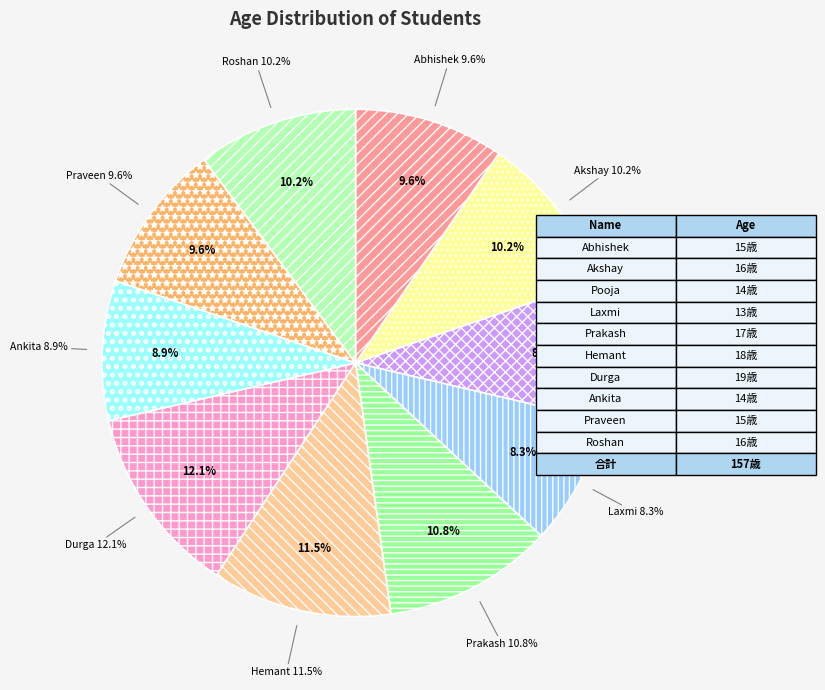

To the nearest percent, what is the difference between the largest and smallest slice percentages?

4%